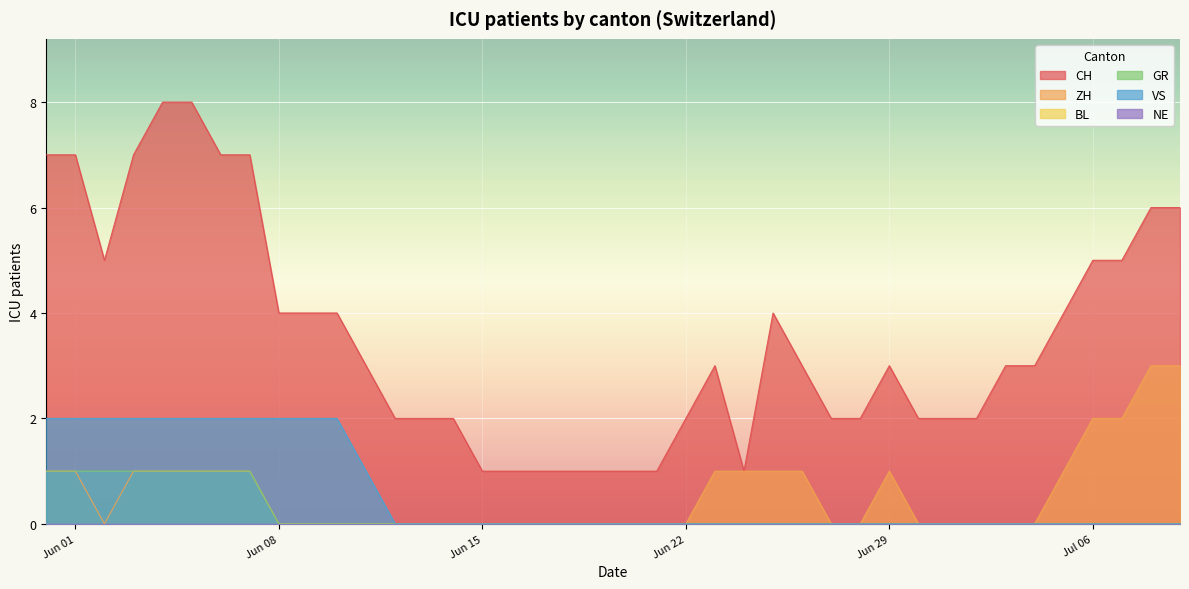

Is it true that VS equals 1 at 2020-06-05?

False